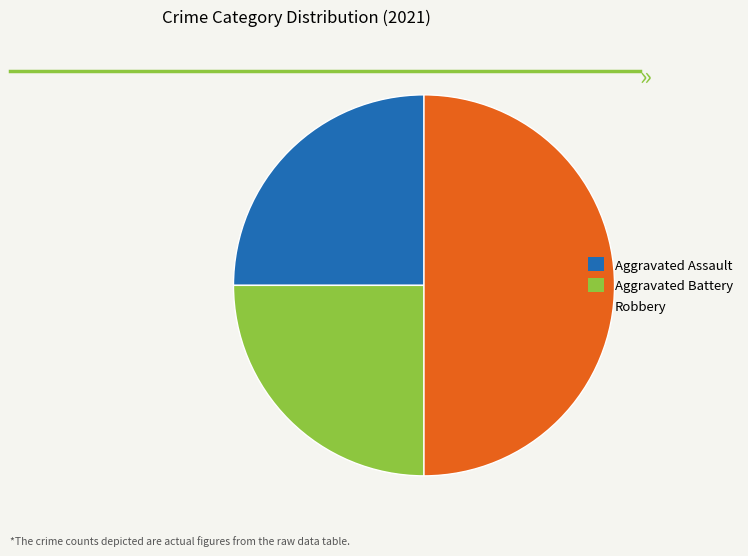

What is the ratio of the value at Aggravated Battery to the value at Robbery?

0.5